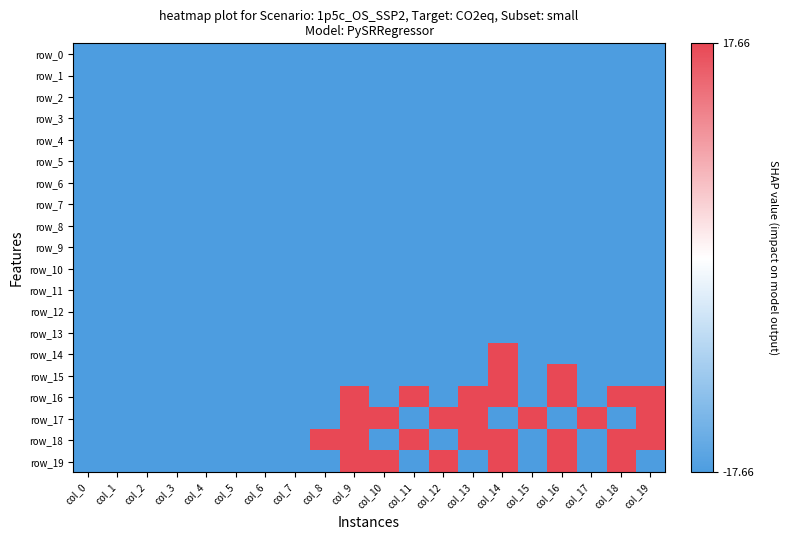

Reading left to right, transcribe all the data shown in this chart.

row_0: col_0=0	col_1=0	col_2=0	col_3=0	col_4=0	col_5=0	col_6=0	col_7=0	col_8=0	col_9=0	col_10=0	col_11=0	col_12=0	col_13=0	col_14=0	col_15=0	col_16=0	col_17=0	col_18=0	col_19=0
row_1: col_0=0	col_1=0	col_2=0	col_3=0	col_4=0	col_5=0	col_6=0	col_7=0	col_8=0	col_9=0	col_10=0	col_11=0	col_12=0	col_13=0	col_14=0	col_15=0	col_16=0	col_17=0	col_18=0	col_19=0
row_2: col_0=0	col_1=0	col_2=0	col_3=0	col_4=0	col_5=0	col_6=0	col_7=0	col_8=0	col_9=0	col_10=0	col_11=0	col_12=0	col_13=0	col_14=0	col_15=0	col_16=0	col_17=0	col_18=0	col_19=0
row_3: col_0=0	col_1=0	col_2=0	col_3=0	col_4=0	col_5=0	col_6=0	col_7=0	col_8=0	col_9=0	col_10=0	col_11=0	col_12=0	col_13=0	col_14=0	col_15=0	col_16=0	col_17=0	col_18=0	col_19=0
row_4: col_0=0	col_1=0	col_2=0	col_3=0	col_4=0	col_5=0	col_6=0	col_7=0	col_8=0	col_9=0	col_10=0	col_11=0	col_12=0	col_13=0	col_14=0	col_15=0	col_16=0	col_17=0	col_18=0	col_19=0
row_5: col_0=0	col_1=0	col_2=0	col_3=0	col_4=0	col_5=0	col_6=0	col_7=0	col_8=0	col_9=0	col_10=0	col_11=0	col_12=0	col_13=0	col_14=0	col_15=0	col_16=0	col_17=0	col_18=0	col_19=0
row_6: col_0=0	col_1=0	col_2=0	col_3=0	col_4=0	col_5=0	col_6=0	col_7=0	col_8=0	col_9=0	col_10=0	col_11=0	col_12=0	col_13=0	col_14=0	col_15=0	col_16=0	col_17=0	col_18=0	col_19=0
row_7: col_0=0	col_1=0	col_2=0	col_3=0	col_4=0	col_5=0	col_6=0	col_7=0	col_8=0	col_9=0	col_10=0	col_11=0	col_12=0	col_13=0	col_14=0	col_15=0	col_16=0	col_17=0	col_18=0	col_19=0
row_8: col_0=0	col_1=0	col_2=0	col_3=0	col_4=0	col_5=0	col_6=0	col_7=0	col_8=0	col_9=0	col_10=0	col_11=0	col_12=0	col_13=0	col_14=0	col_15=0	col_16=0	col_17=0	col_18=0	col_19=0
row_9: col_0=0	col_1=0	col_2=0	col_3=0	col_4=0	col_5=0	col_6=0	col_7=0	col_8=0	col_9=0	col_10=0	col_11=0	col_12=0	col_13=0	col_14=0	col_15=0	col_16=0	col_17=0	col_18=0	col_19=0
row_10: col_0=0	col_1=0	col_2=0	col_3=0	col_4=0	col_5=0	col_6=0	col_7=0	col_8=0	col_9=0	col_10=0	col_11=0	col_12=0	col_13=0	col_14=0	col_15=0	col_16=0	col_17=0	col_18=0	col_19=0
row_11: col_0=0	col_1=0	col_2=0	col_3=0	col_4=0	col_5=0	col_6=0	col_7=0	col_8=0	col_9=0	col_10=0	col_11=0	col_12=0	col_13=0	col_14=0	col_15=0	col_16=0	col_17=0	col_18=0	col_19=0
row_12: col_0=0	col_1=0	col_2=0	col_3=0	col_4=0	col_5=0	col_6=0	col_7=0	col_8=0	col_9=0	col_10=0	col_11=0	col_12=0	col_13=0	col_14=0	col_15=0	col_16=0	col_17=0	col_18=0	col_19=0
row_13: col_0=0	col_1=0	col_2=0	col_3=0	col_4=0	col_5=0	col_6=0	col_7=0	col_8=0	col_9=0	col_10=0	col_11=0	col_12=0	col_13=0	col_14=0	col_15=0	col_16=0	col_17=0	col_18=0	col_19=0
row_14: col_0=0	col_1=0	col_2=0	col_3=0	col_4=0	col_5=0	col_6=0	col_7=0	col_8=0	col_9=0	col_10=0	col_11=0	col_12=0	col_13=0	col_14=1	col_15=0	col_16=0	col_17=0	col_18=0	col_19=0
row_15: col_0=0	col_1=0	col_2=0	col_3=0	col_4=0	col_5=0	col_6=0	col_7=0	col_8=0	col_9=0	col_10=0	col_11=0	col_12=0	col_13=0	col_14=1	col_15=0	col_16=1	col_17=0	col_18=0	col_19=0
row_16: col_0=0	col_1=0	col_2=0	col_3=0	col_4=0	col_5=0	col_6=0	col_7=0	col_8=0	col_9=1	col_10=0	col_11=1	col_12=0	col_13=1	col_14=1	col_15=0	col_16=1	col_17=0	col_18=1	col_19=1
row_17: col_0=0	col_1=0	col_2=0	col_3=0	col_4=0	col_5=0	col_6=0	col_7=0	col_8=0	col_9=1	col_10=1	col_11=0	col_12=1	col_13=1	col_14=0	col_15=1	col_16=0	col_17=1	col_18=0	col_19=1
row_18: col_0=0	col_1=0	col_2=0	col_3=0	col_4=0	col_5=0	col_6=0	col_7=0	col_8=1	col_9=1	col_10=0	col_11=1	col_12=0	col_13=1	col_14=1	col_15=0	col_16=1	col_17=0	col_18=1	col_19=1
row_19: col_0=0	col_1=0	col_2=0	col_3=0	col_4=0	col_5=0	col_6=0	col_7=0	col_8=0	col_9=1	col_10=1	col_11=0	col_12=1	col_13=0	col_14=1	col_15=0	col_16=1	col_17=0	col_18=1	col_19=0